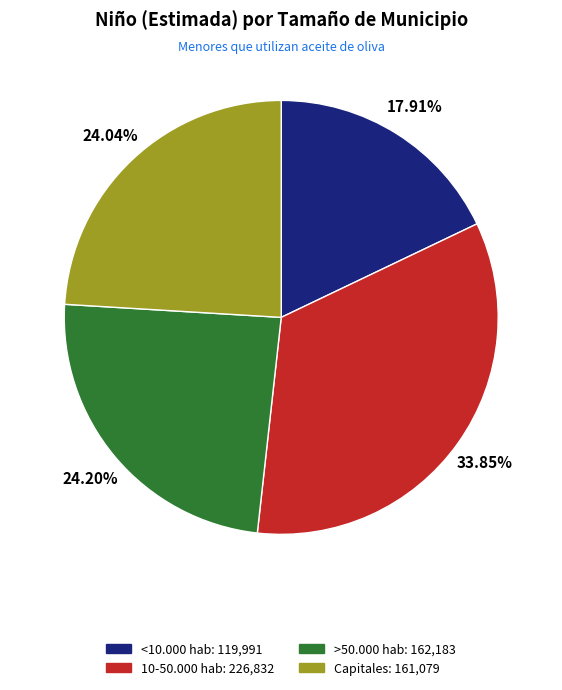

Is the sum of 10-50.000 hab and >50.000 hab greater than half?

Yes